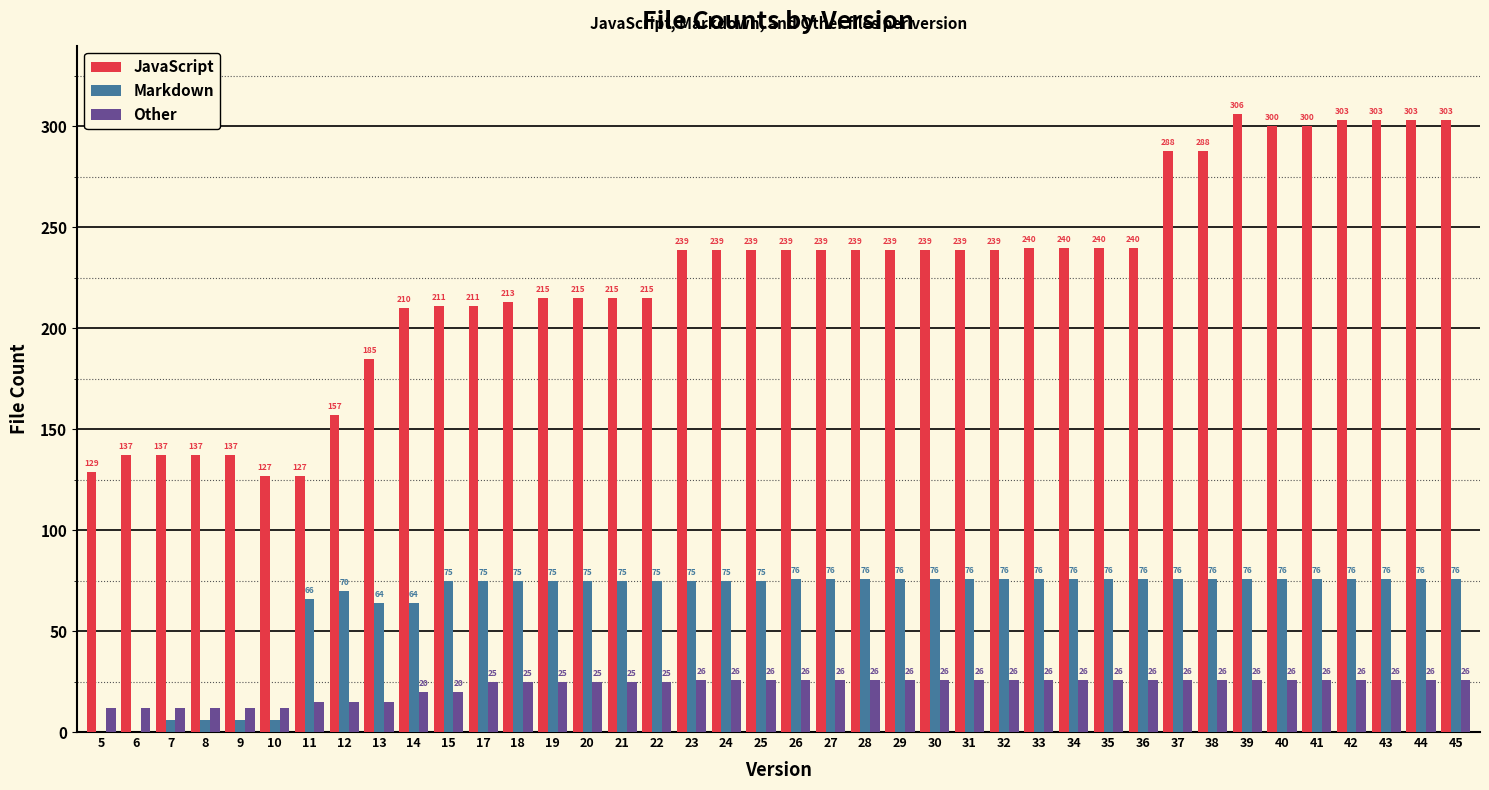

How many groups of bars are there?

40